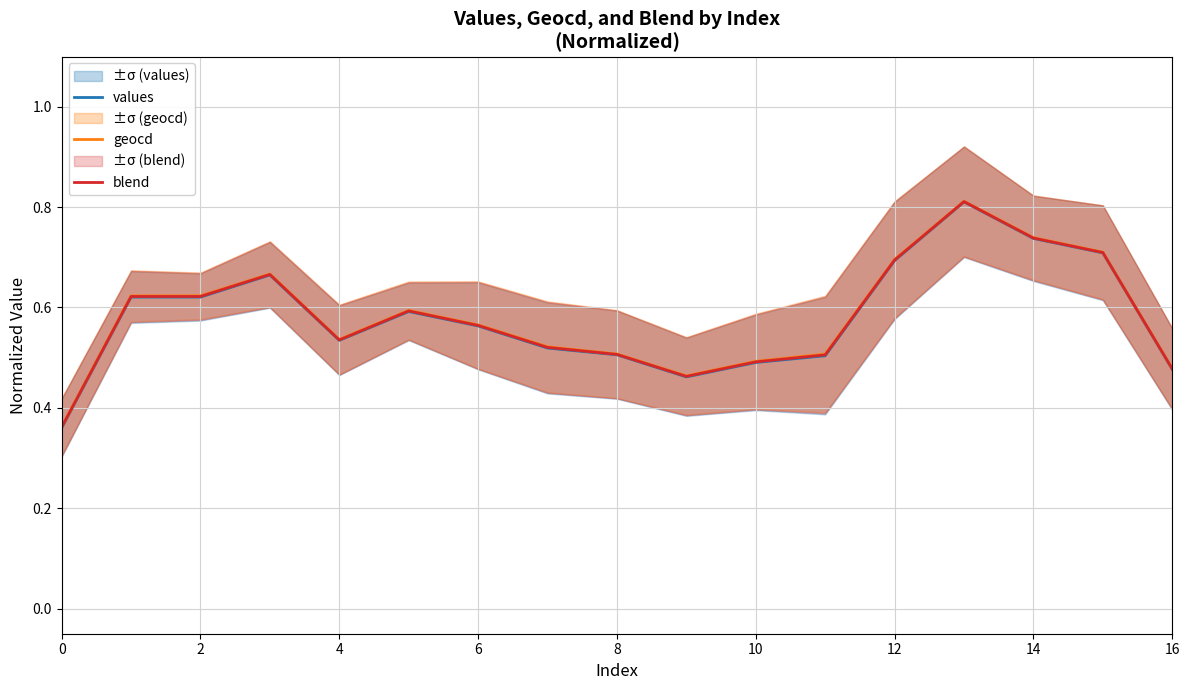

True or false: blend has a value of 0.2 at 0.

False